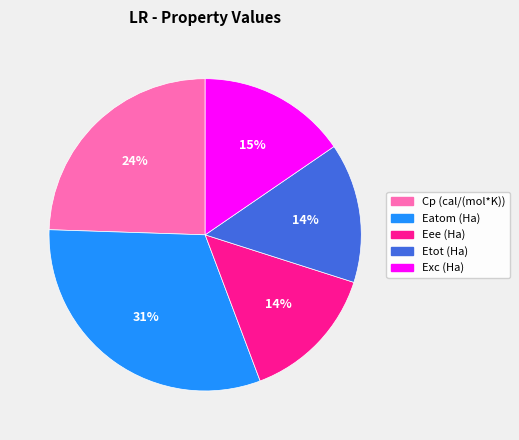

How many slices are in this pie chart?

5